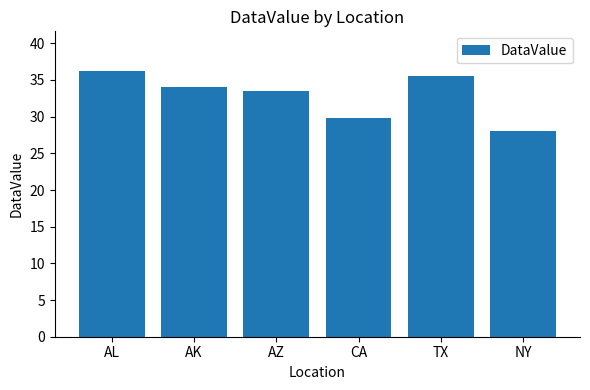

The chart shows a value of 50.3 at NY. True or false?

False